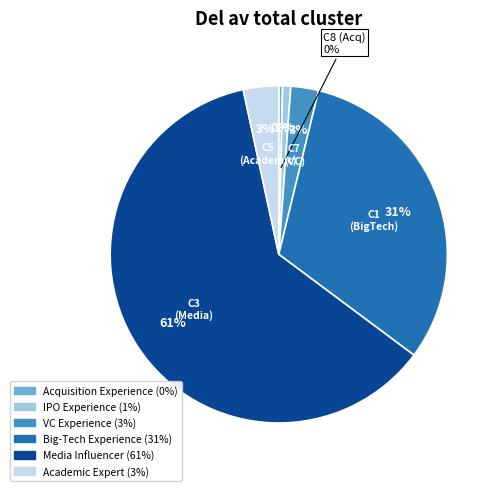

Count the number of slices in the pie.

6